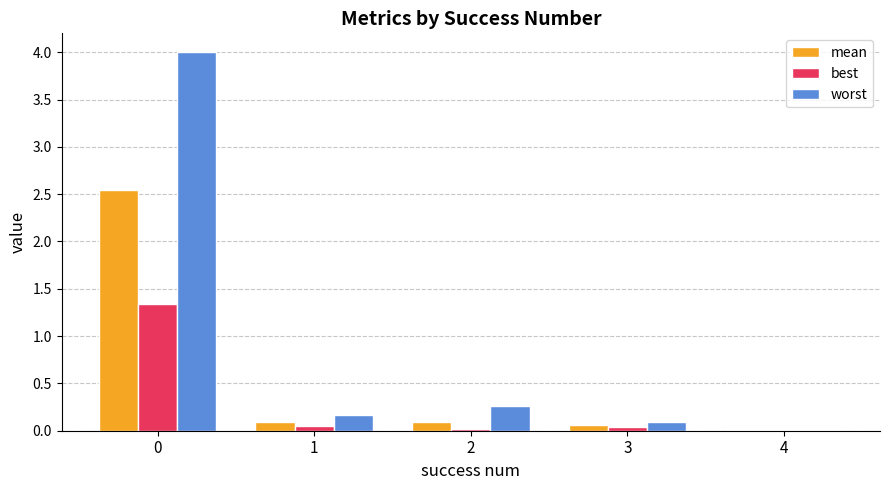

Which series changed the most between 0 and 3?

worst